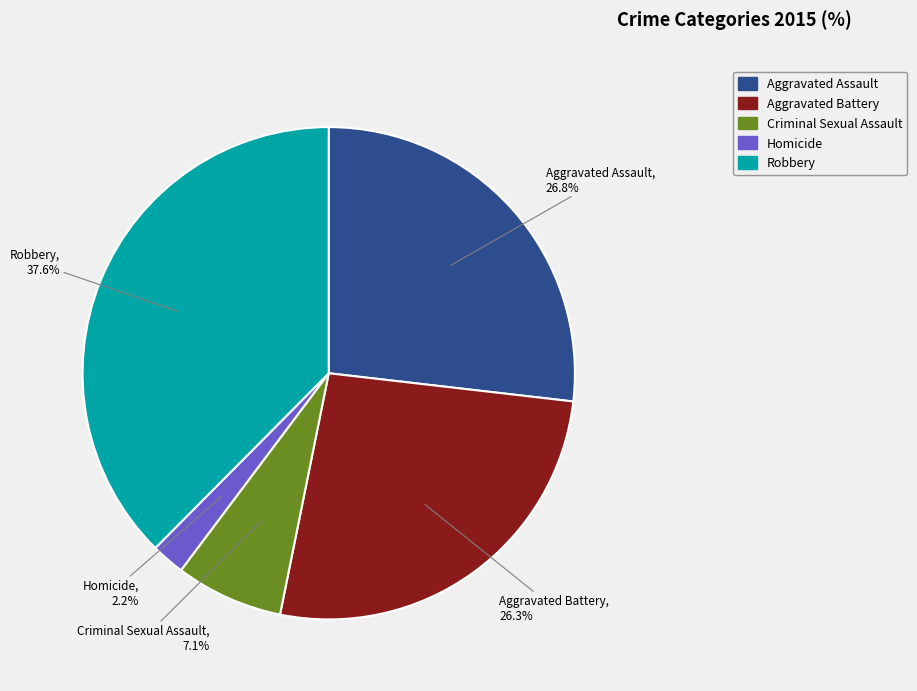

Is Criminal Sexual Assault the majority of the pie?

No